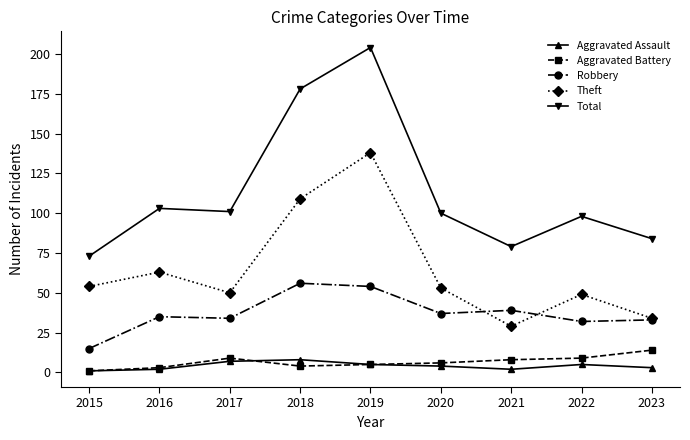

Does the chart have visible grid lines?

No